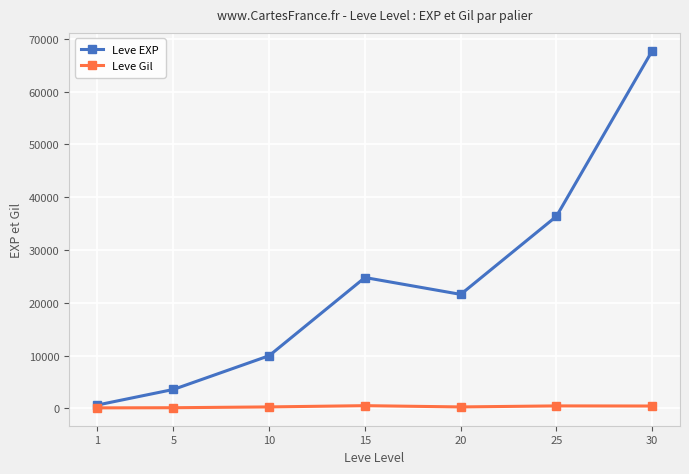

What is the total value across all series at 1?

743